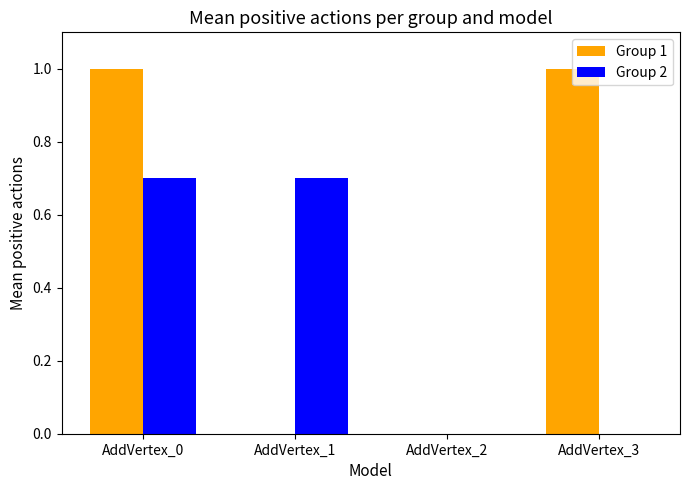

Which series has the widest spread of values?

Group 1